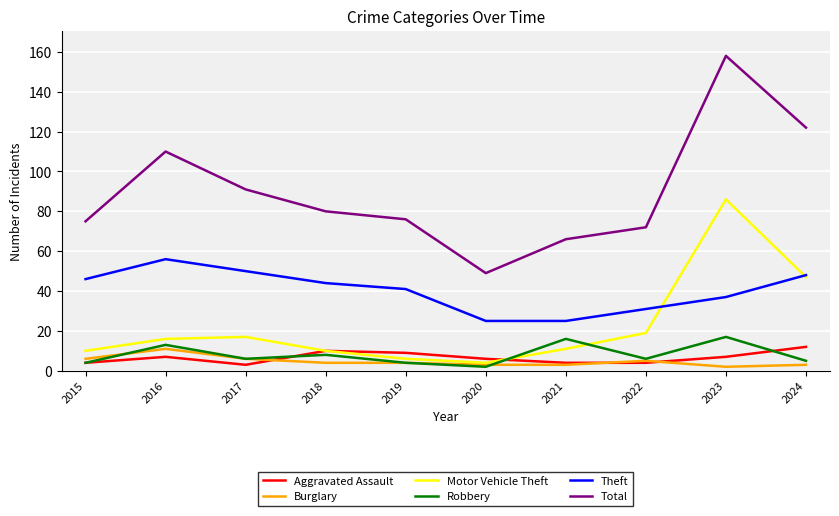

What is the difference between the highest and lowest values at 2015?

71